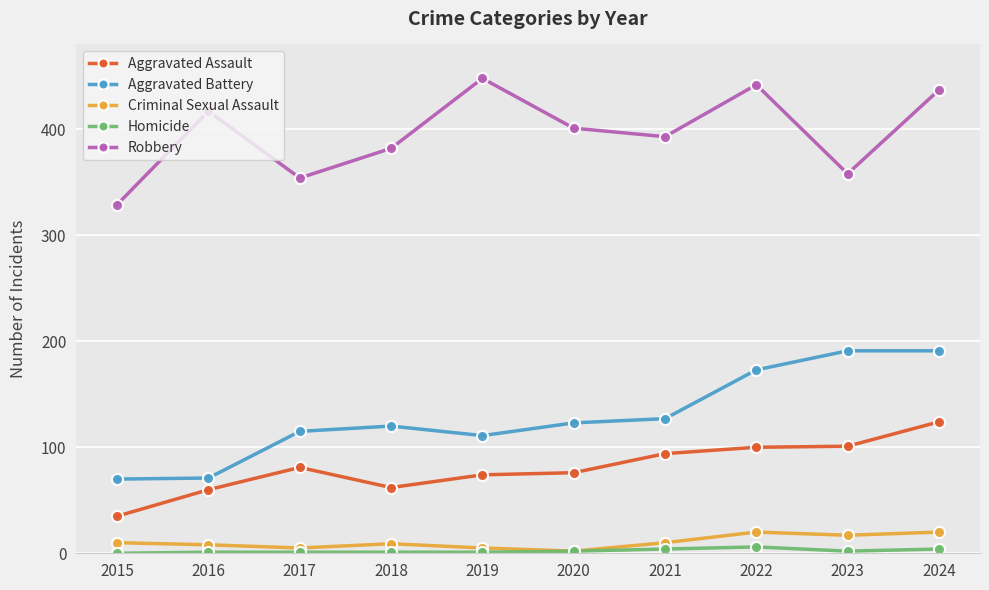

What is the sum of the Aggravated Assault values at 2021 and 2018?

156